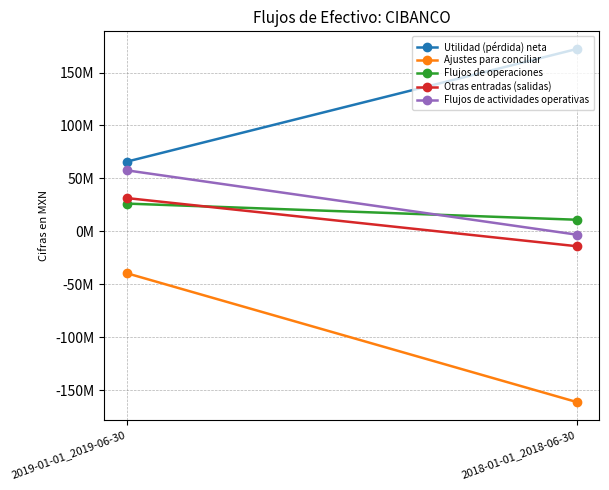

At which label is Utilidad (pérdida) neta closest to 119008500?

2019-01-01_2019-06-30